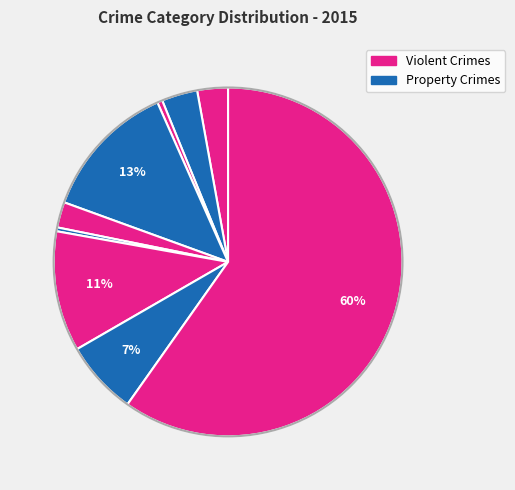

How many slices are in this pie chart?

9